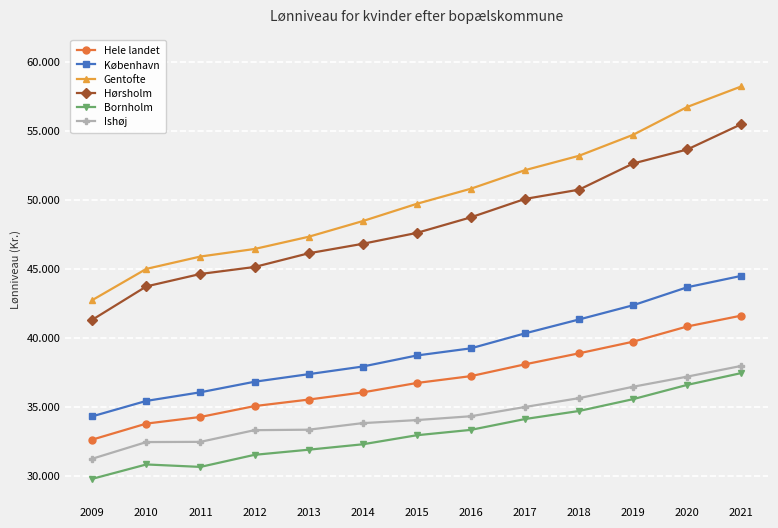

Which series changed the most between 2012 and 2018?

Gentofte